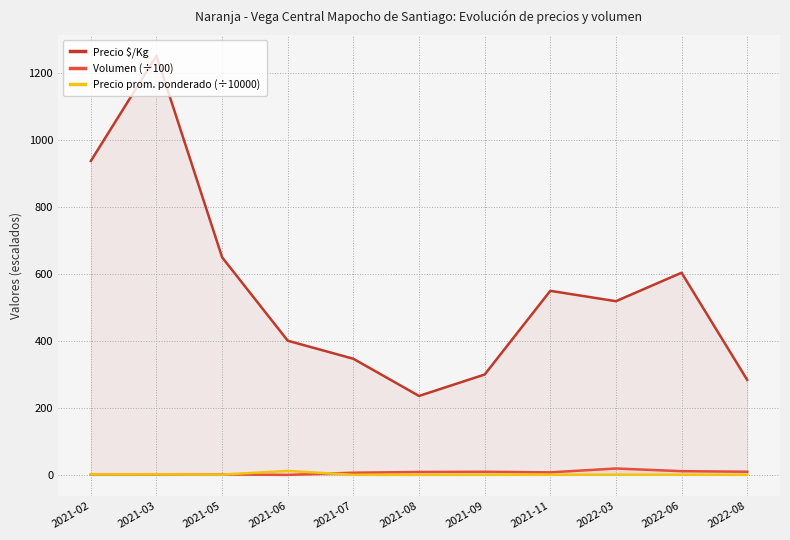

Does the chart display data point markers on the line(s)?

No